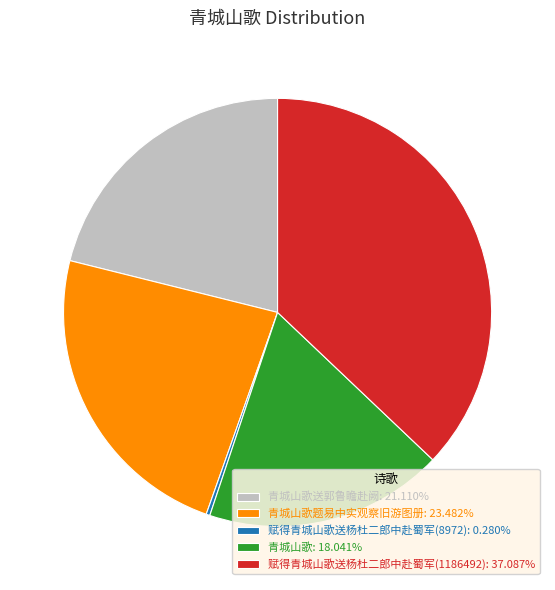

Does 赋得青城山歌送杨杜二郎中赴蜀军(1186492): 37.087% account for over 50% of the chart?

No